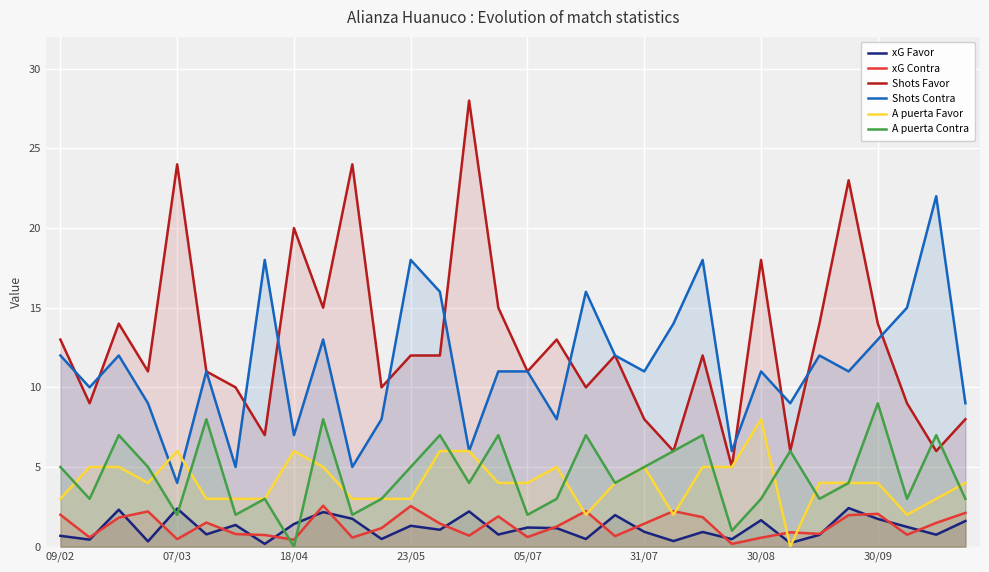

True or false: A puerta Contra and Shots Contra intersect in this chart.

False